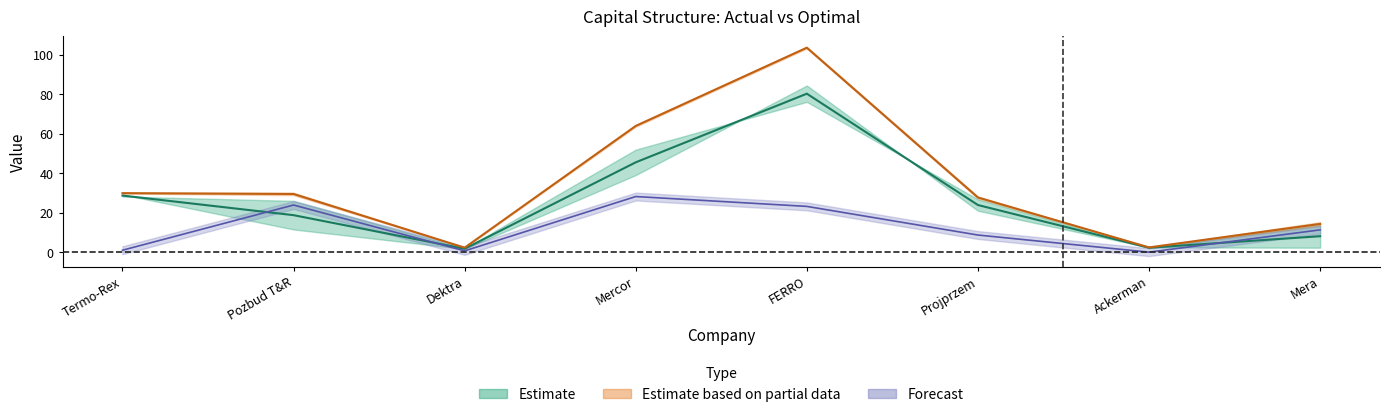

Where is actual_debt nearest to the value 14?

Mera